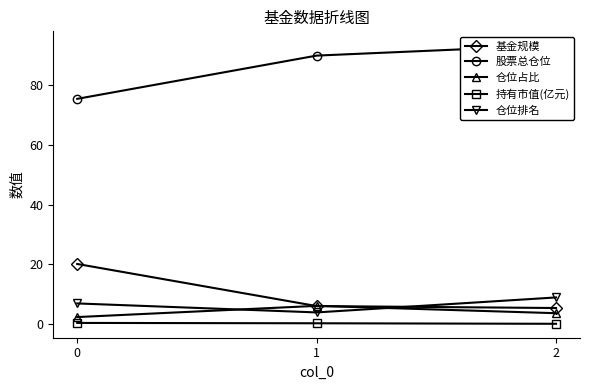

Reading left to right, what are all the values shown in this chart?

基金规模: 20.2	6.1	5.5
股票总仓位: 75.3	89.7	93.2
仓位占比: 2.5	6.2	3.7
持有市值(亿元): 0.5	0.4	0.2
仓位排名: 7.0	4.0	9.0